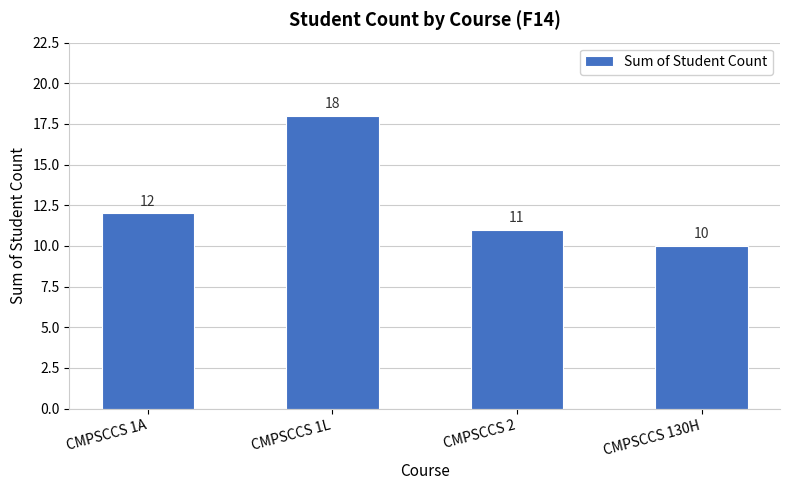

List the labels in order of value, smallest first.

CMPSCCS 130H, CMPSCCS 2, CMPSCCS 1A, CMPSCCS 1L